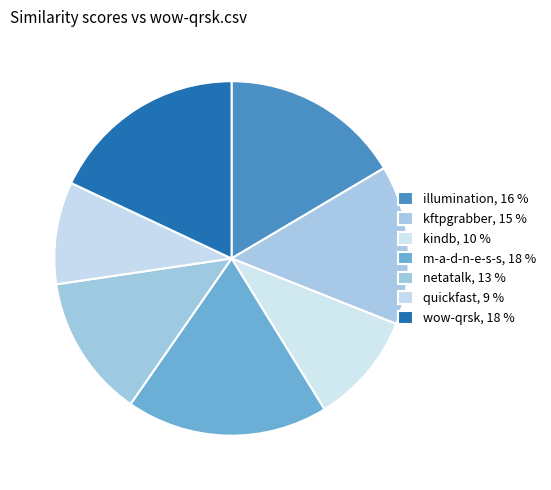

Count the number of slices in the pie.

7